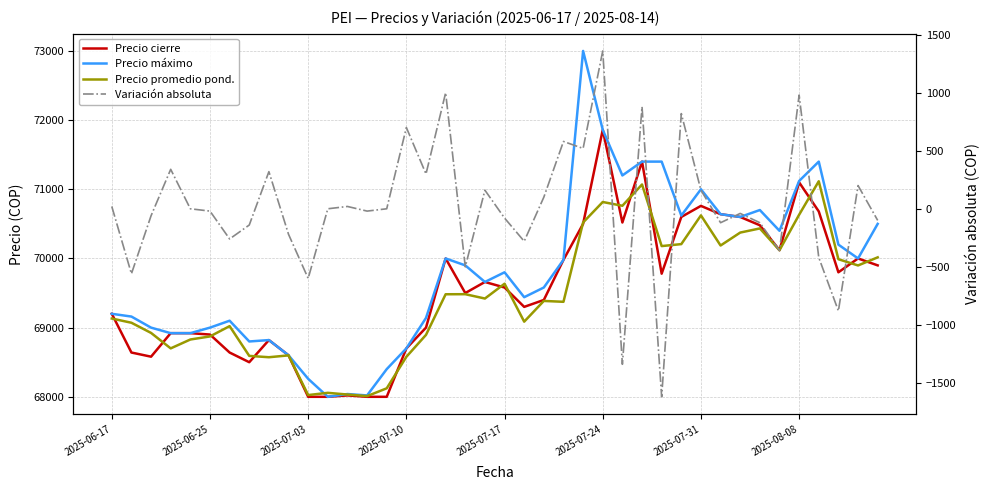

Count the number of categories in the chart.

40